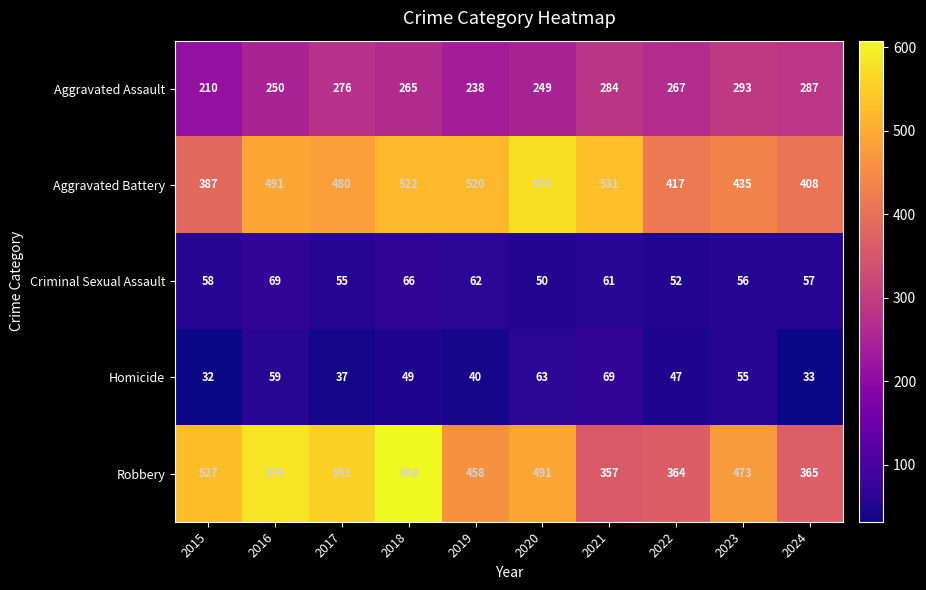

The Homicide series shows 44 at 2015. True or false?

False